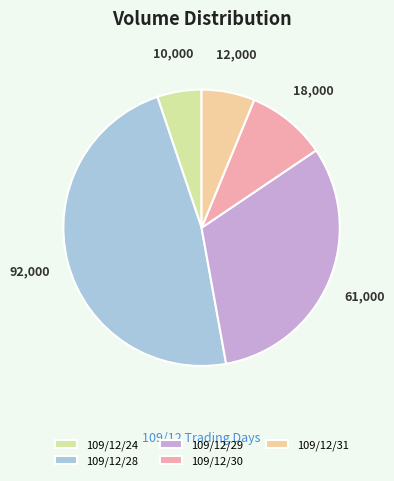

Is it true that 109/12/30 is 22% of the pie?

False